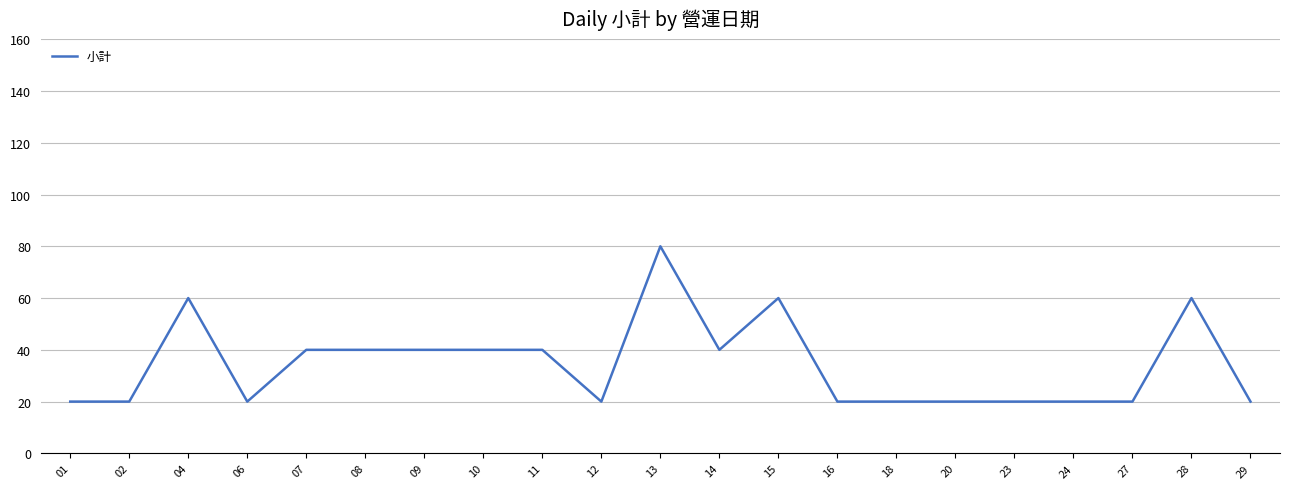

Reading left to right, extract all data points from this chart.

20	20	60	20	40	40	40	40	40	20	80	40	60	20	20	20	20	20	20	60	20